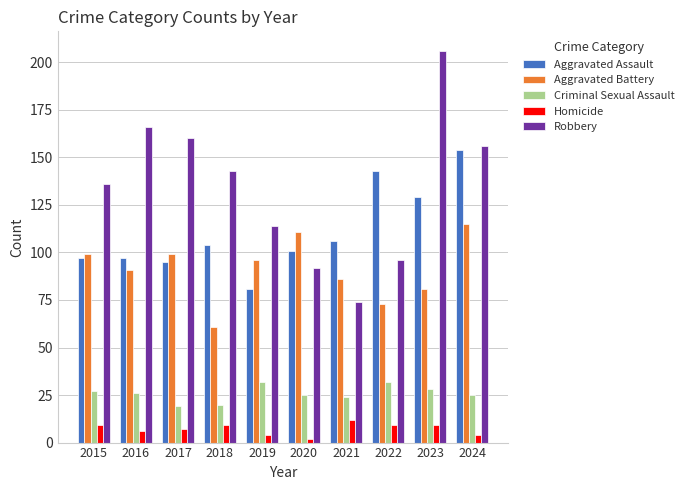

Where does the Criminal Sexual Assault series first go above 26?

2015